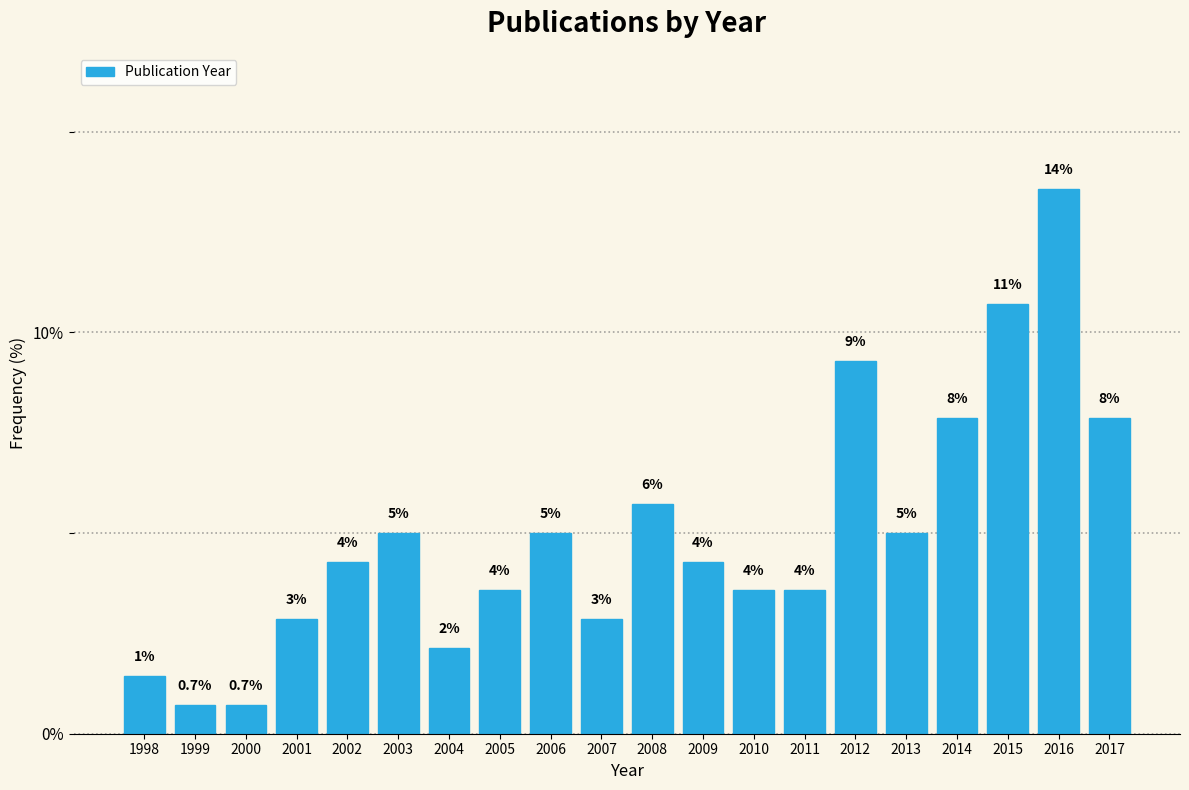

How many bars are there in total?

20